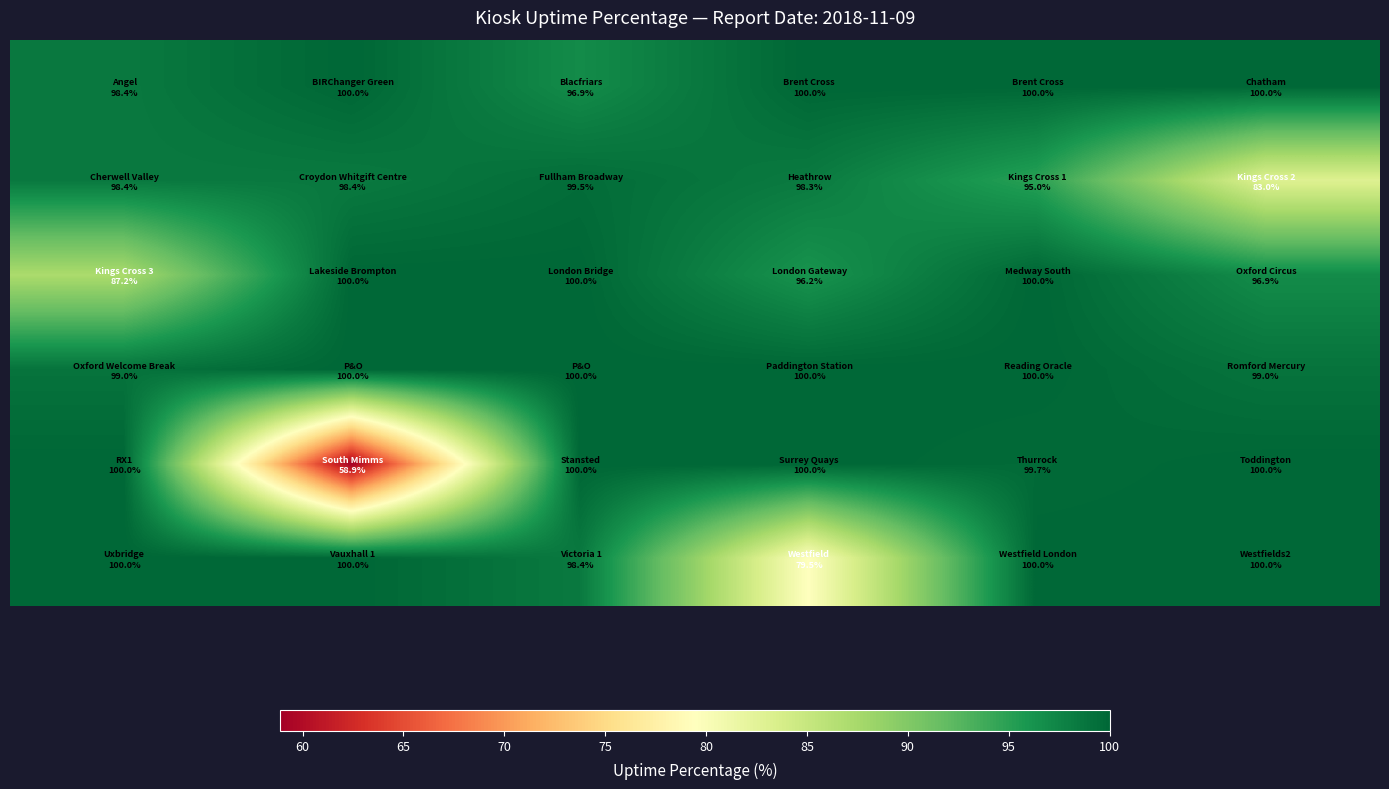

What is the greatest value displayed?

100.0